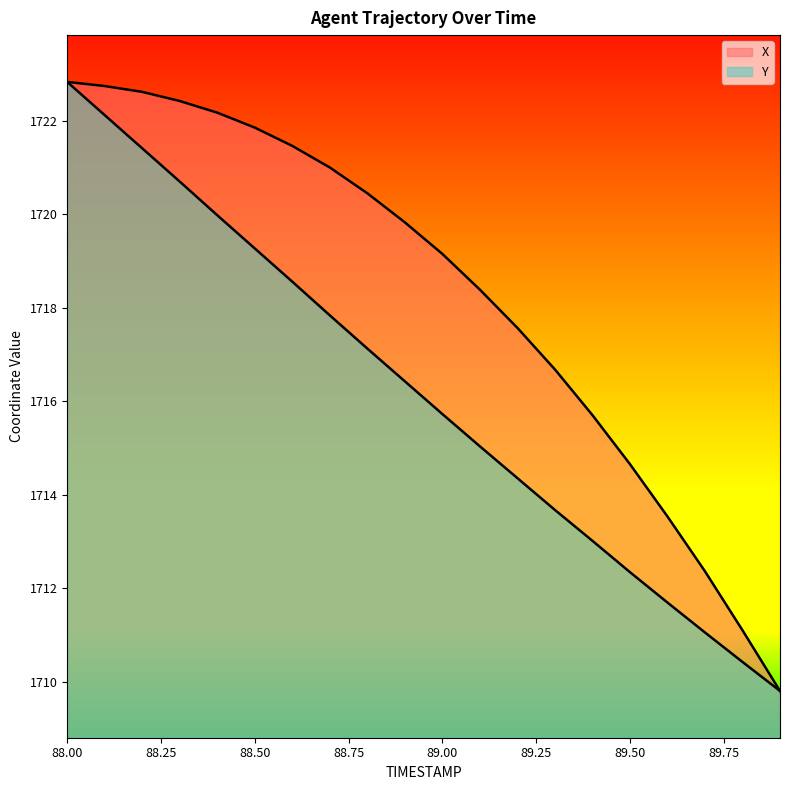

Which label corresponds to the smallest value in the chart?

89.9